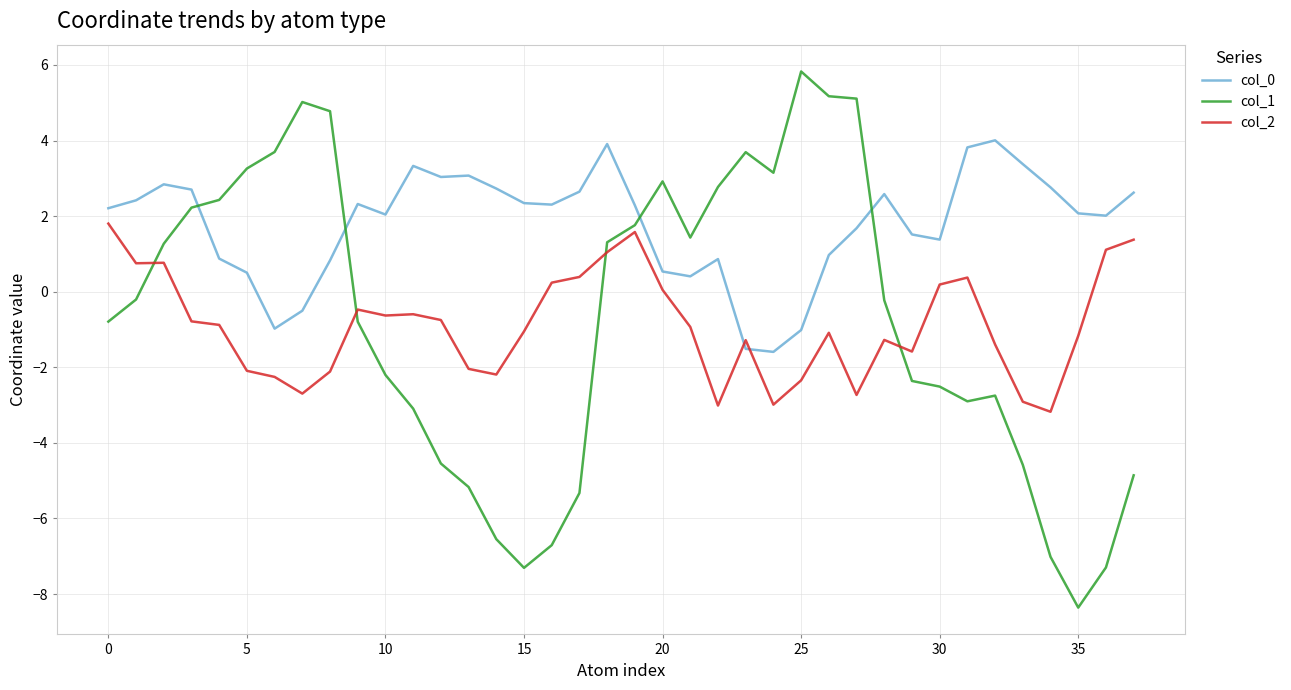

After their last crossing, which series has the higher values: col_1 or col_2?

col_2